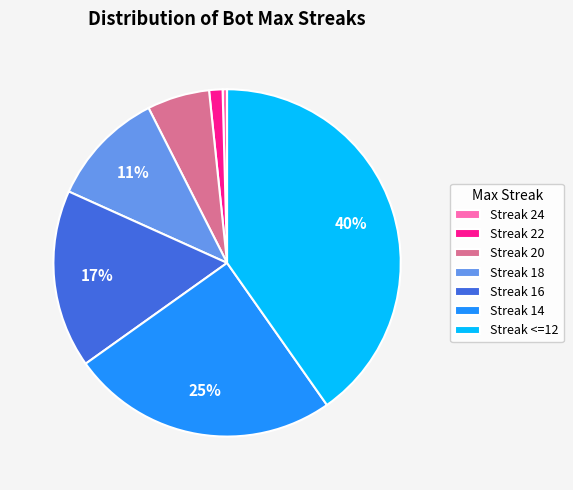

Is it true that Streak 24 is 7% of the pie?

False